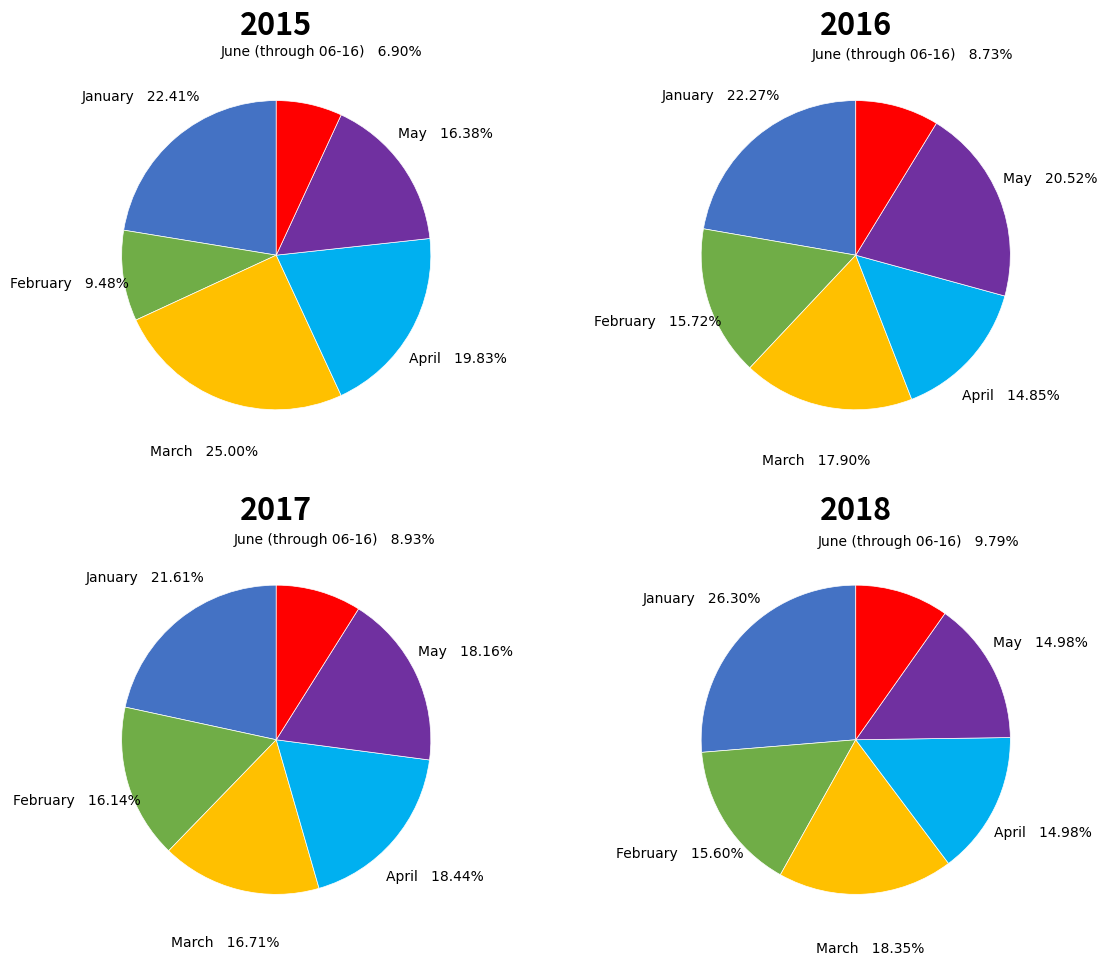

To the nearest percent, what is the combined percentage of February and May?

34%